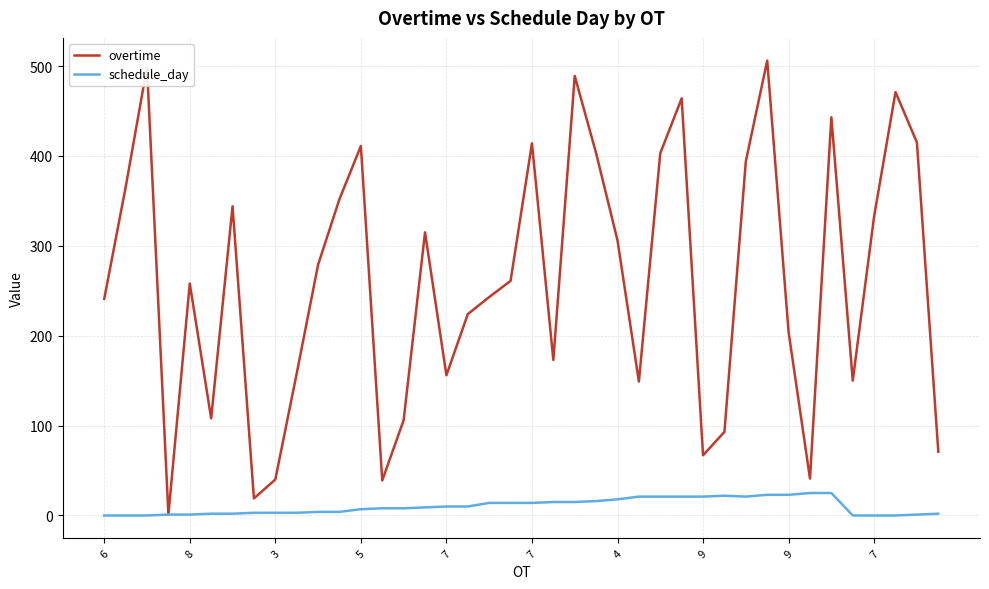

What is the maximum value shown in the chart?

506